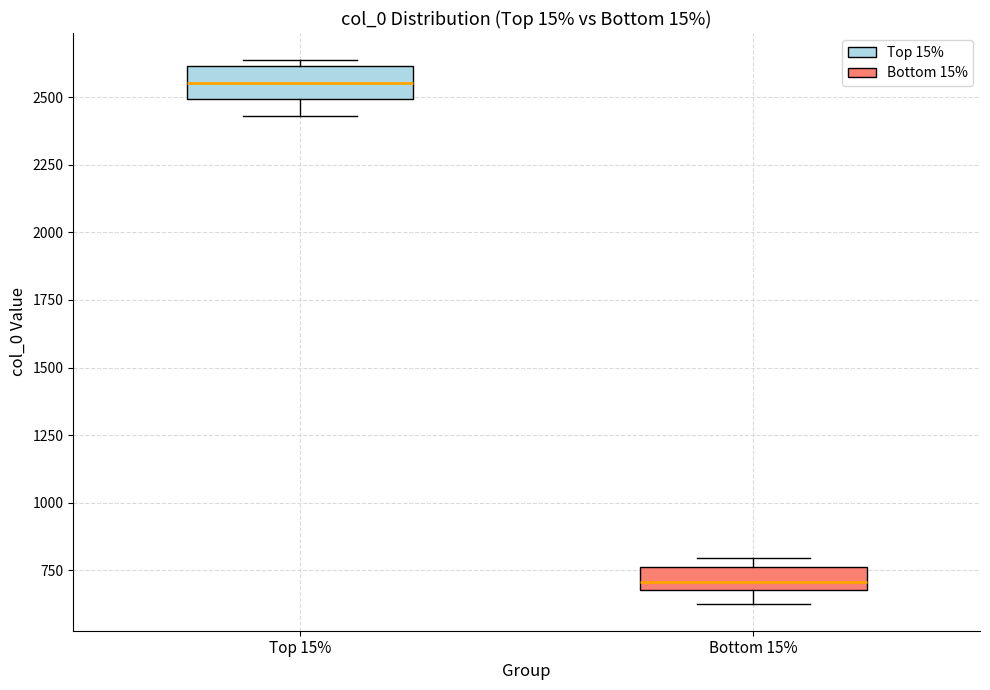

Reading left to right, transcribe this box plot: for each box, give where its median line is, the range the box spans, and where its two whiskers end, as read against the y-axis. The values are not printed on the chart, so give them approximately, as read against the axis.

Top 15%: median 2550, box 2500 to 2600, whiskers 2450 to 2650
Bottom 15%: median 700 (just above the box's lower edge), box 700 to 750, whiskers 650 to 800